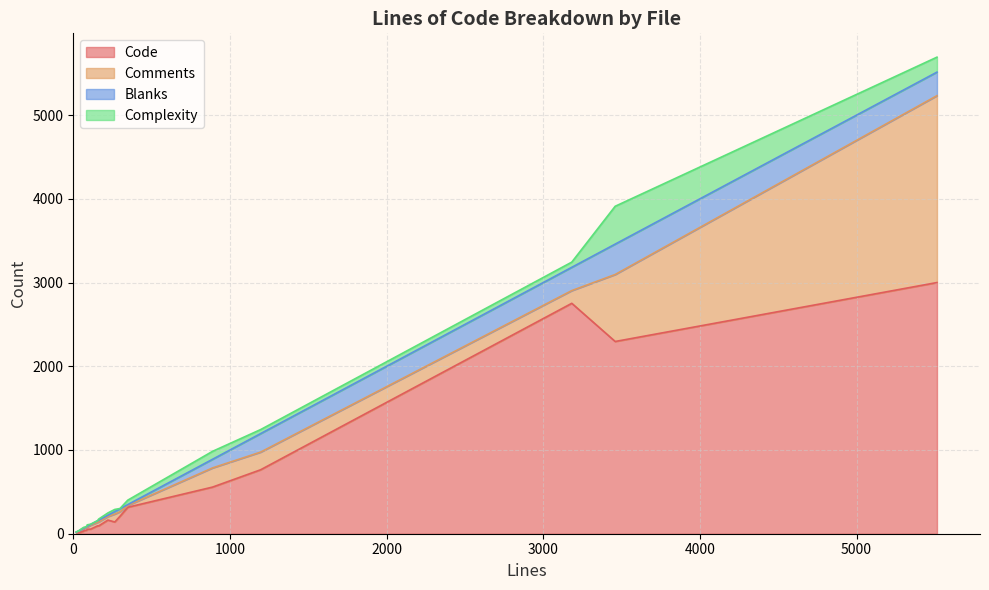

Which series ends up on top after the final intersection of Blanks and Complexity?

Blanks